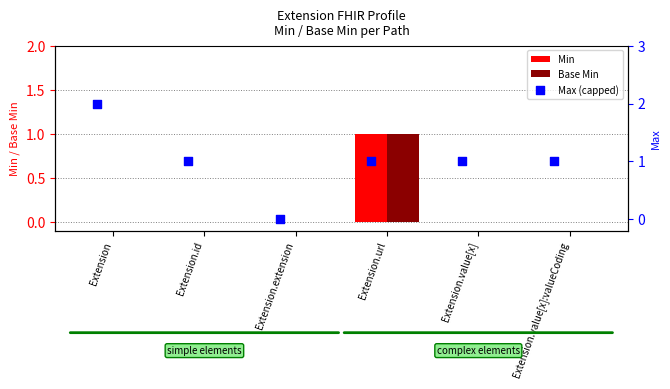

True or false: Min has a value of 1 at Extension.url.

True